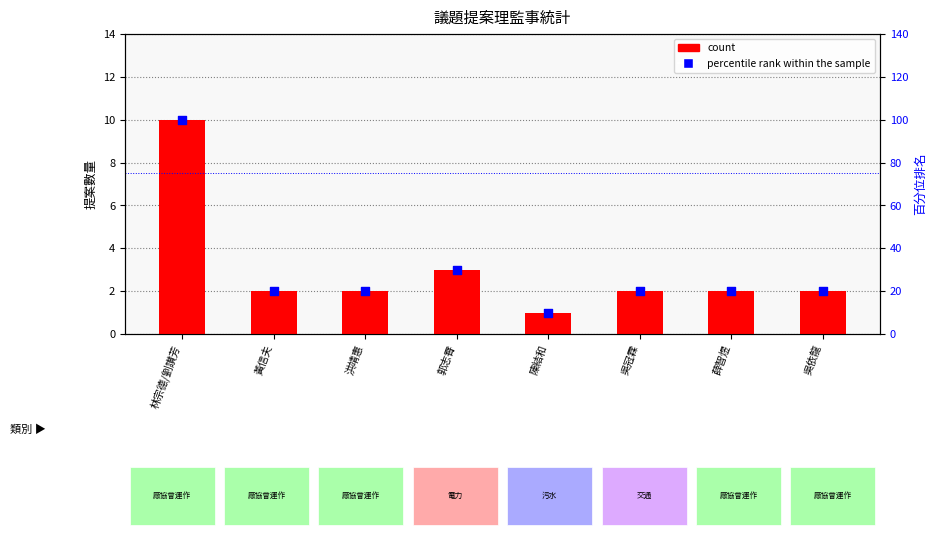

Is the value of percentile rank within the sample at 吳依龍 greater than the value of count at 林宗德/劉讃芳?

Yes